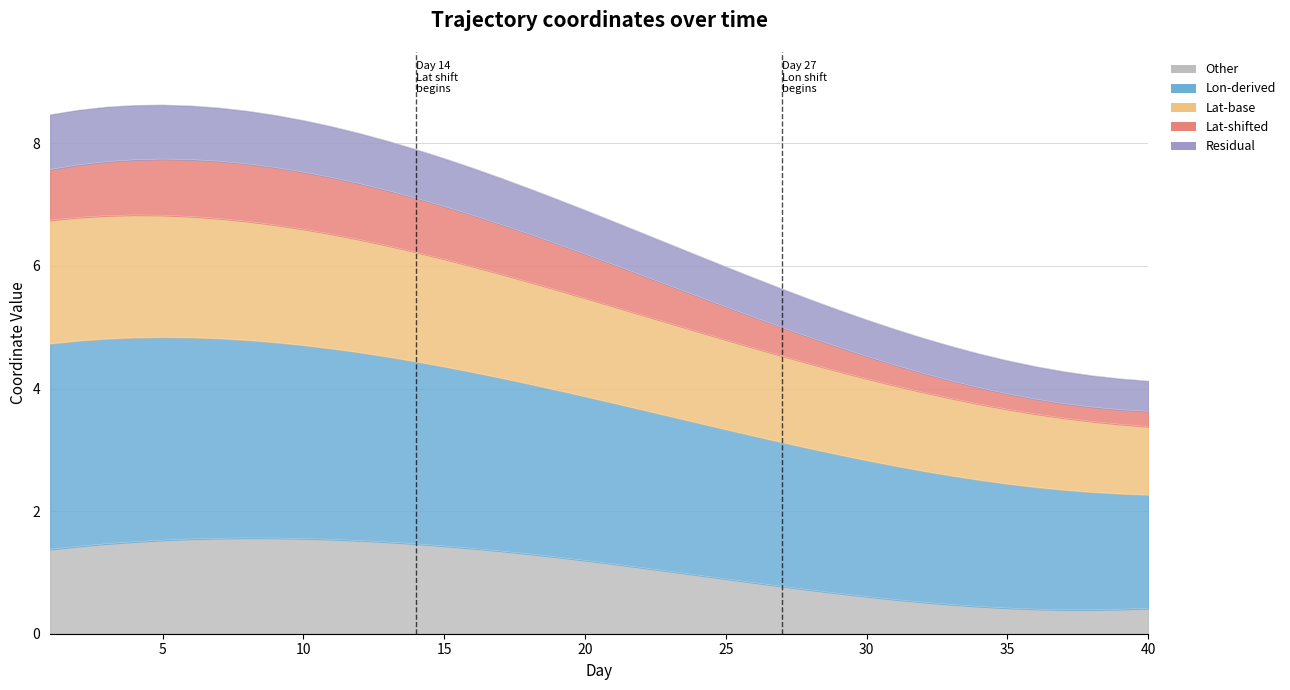

True or false: lon and lat intersect in this chart.

False